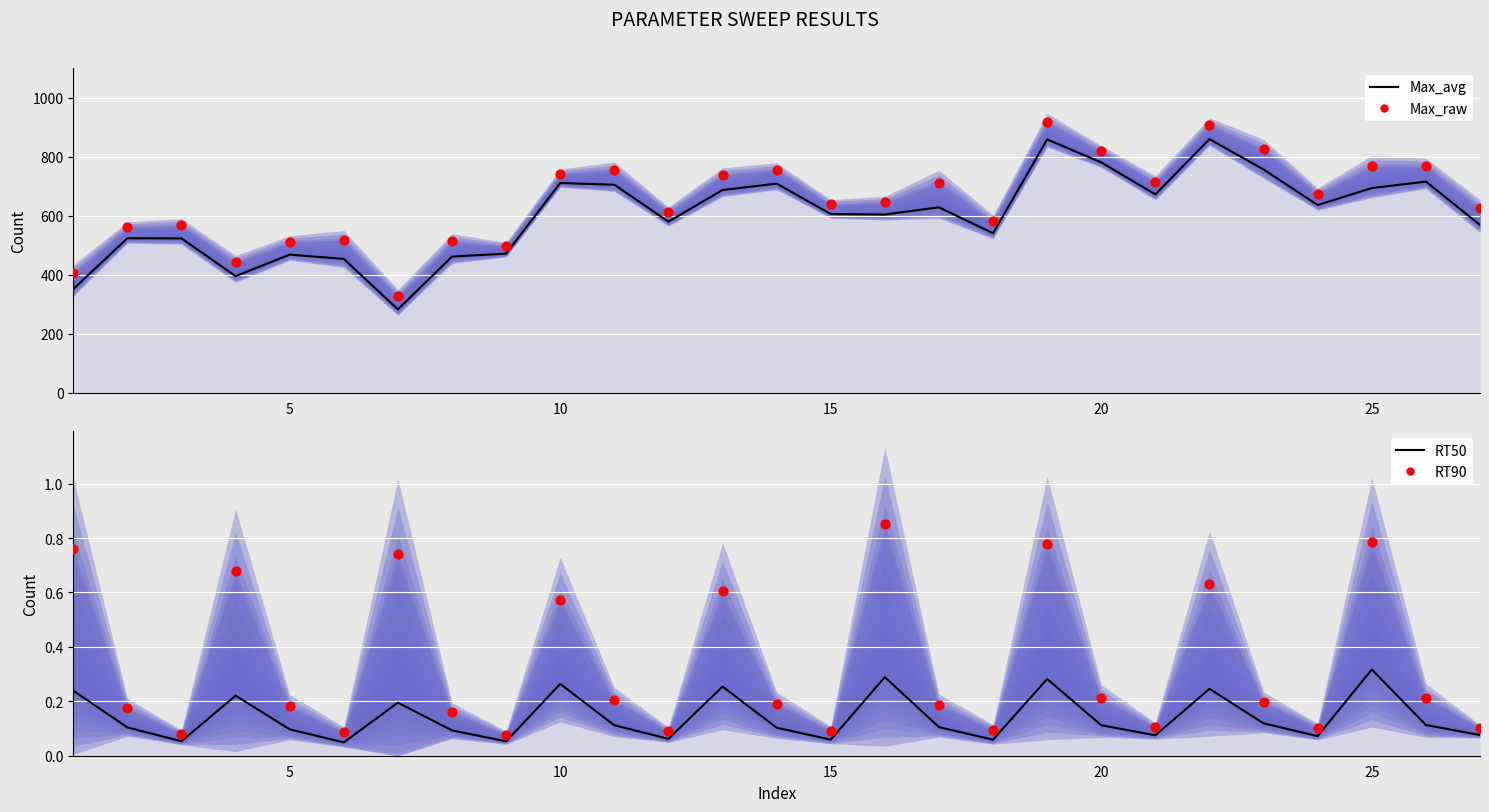

What are all the series names shown in the legend?

Max_avg (central), Max_raw (observed), RT50 (central), RT90 (observed)